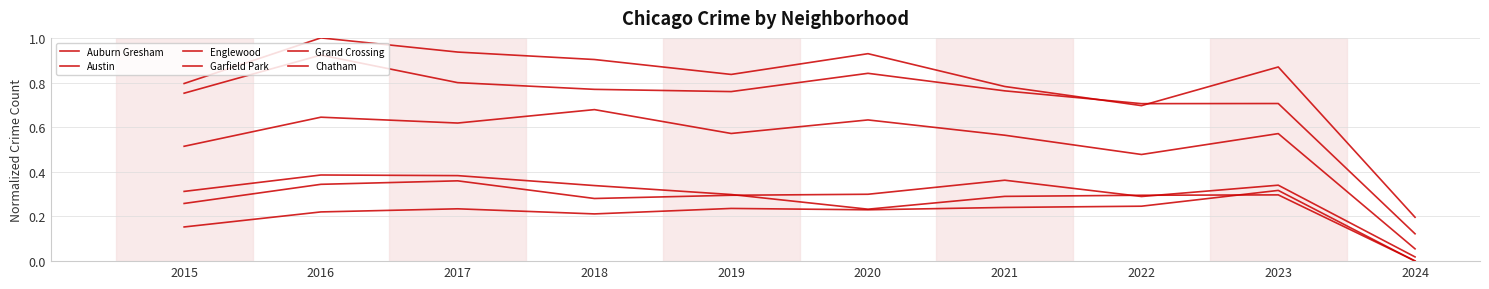

What is the difference between the highest and lowest values at 2021?

0.5